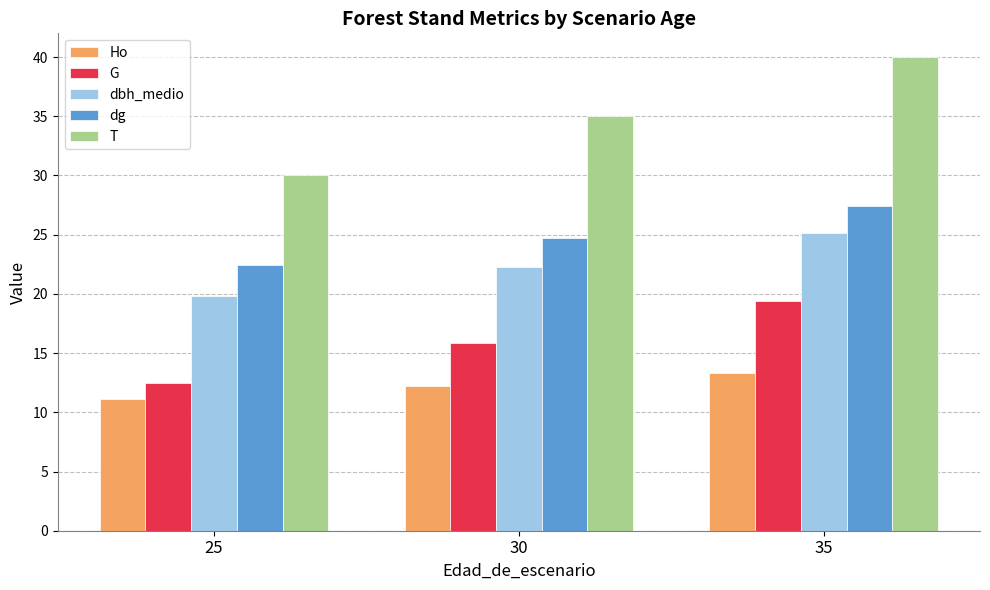

The value of Ho at 25 is 11.1. True or false?

True